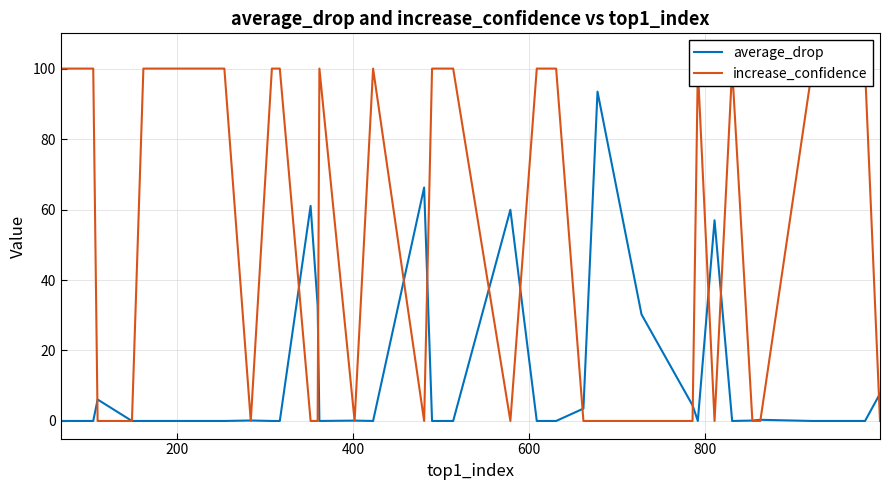

How many interior local peaks does the average_drop series have?

9